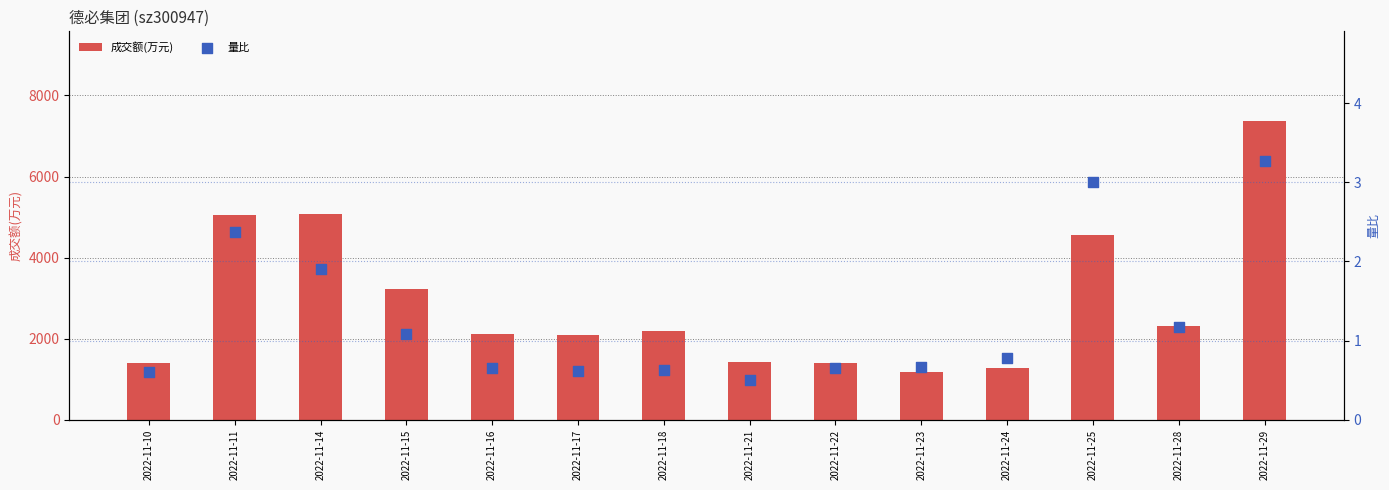

At which category is the sum across all series the highest?

2022-11-29